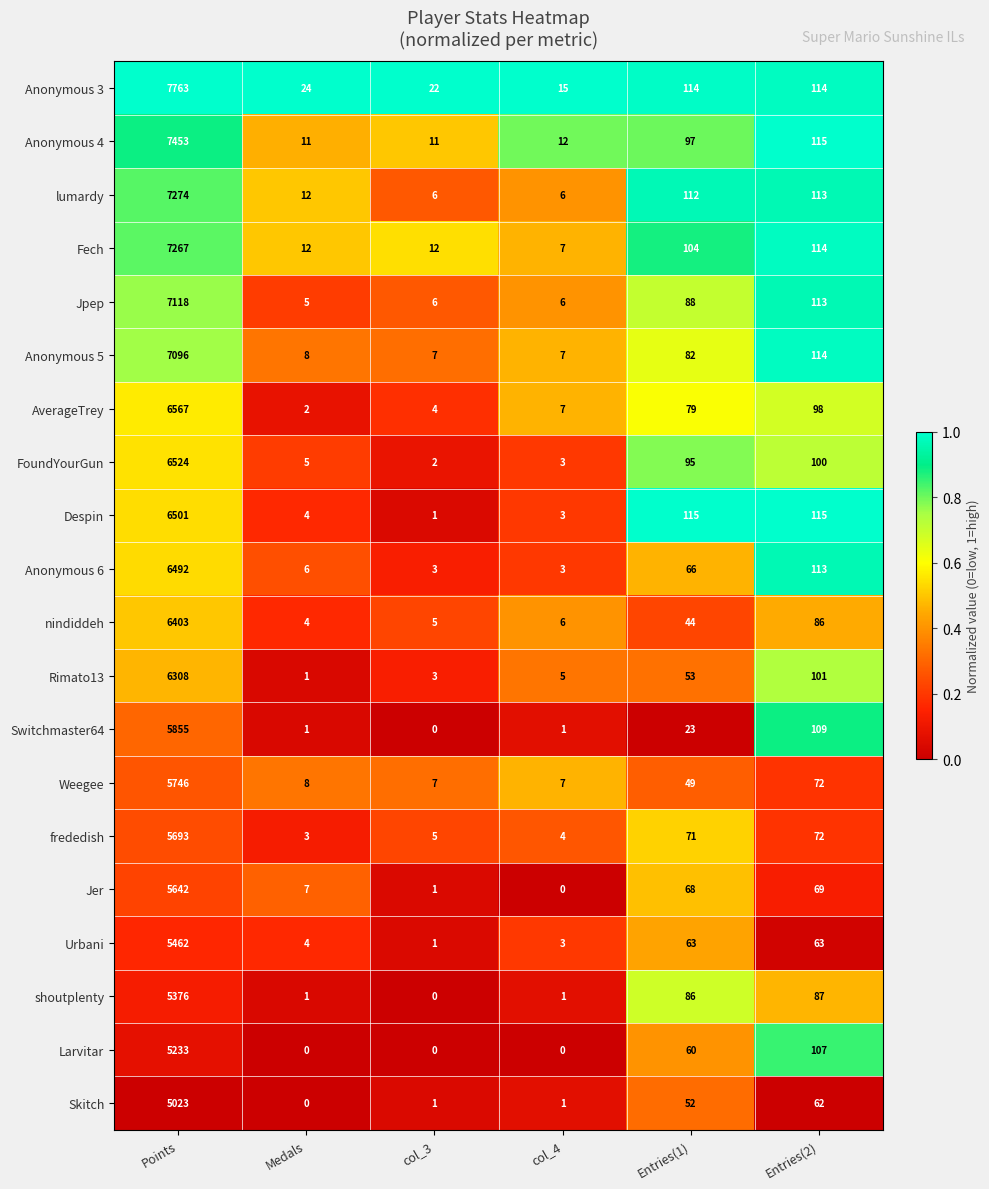

What value does the nindiddeh series have at Entries(2)?

86